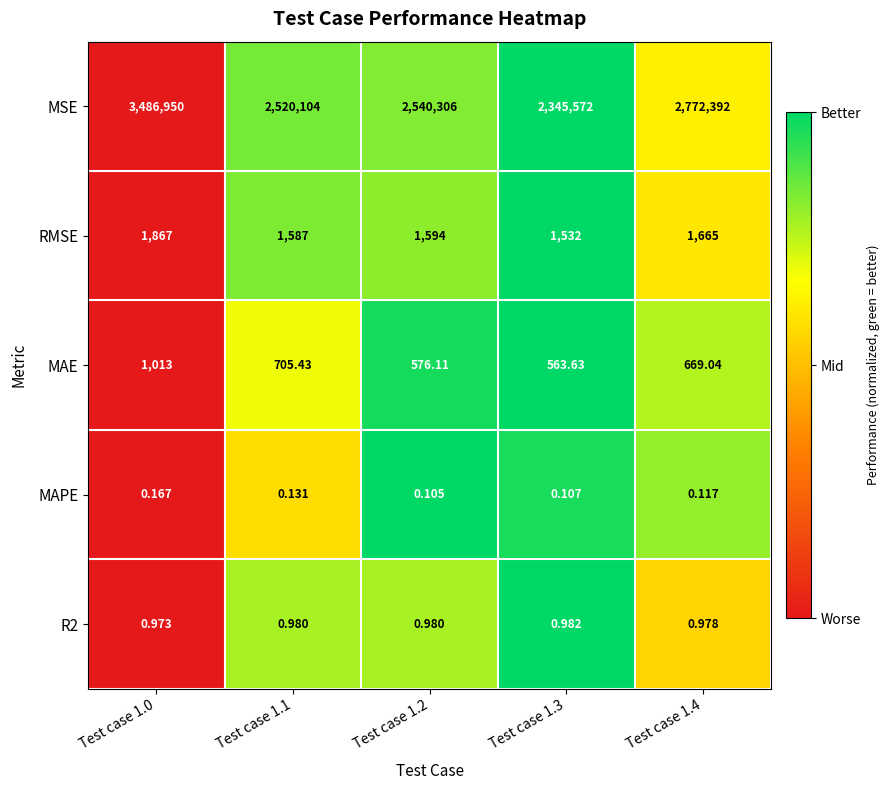

Between Test case 1.0 and Test case 1.2, which series saw the biggest shift?

MSE